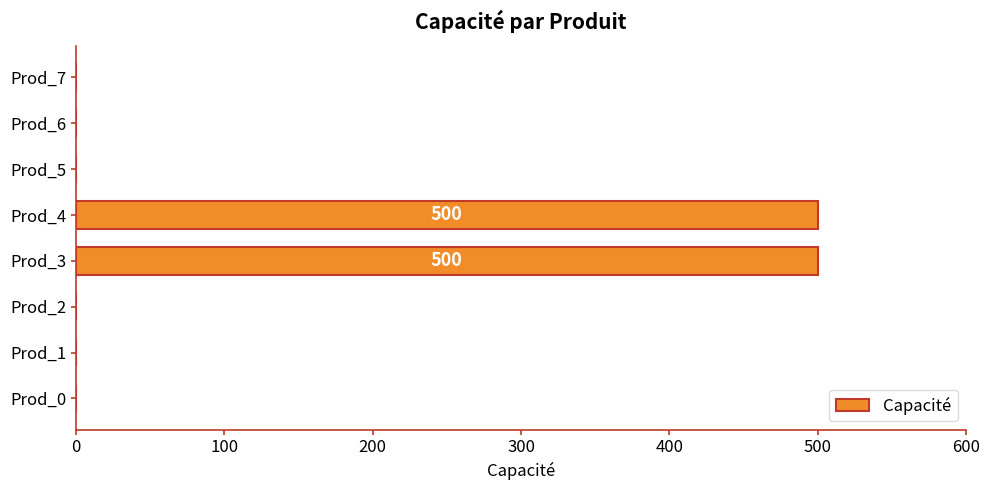

Count the values in the range 0 to 500.

8